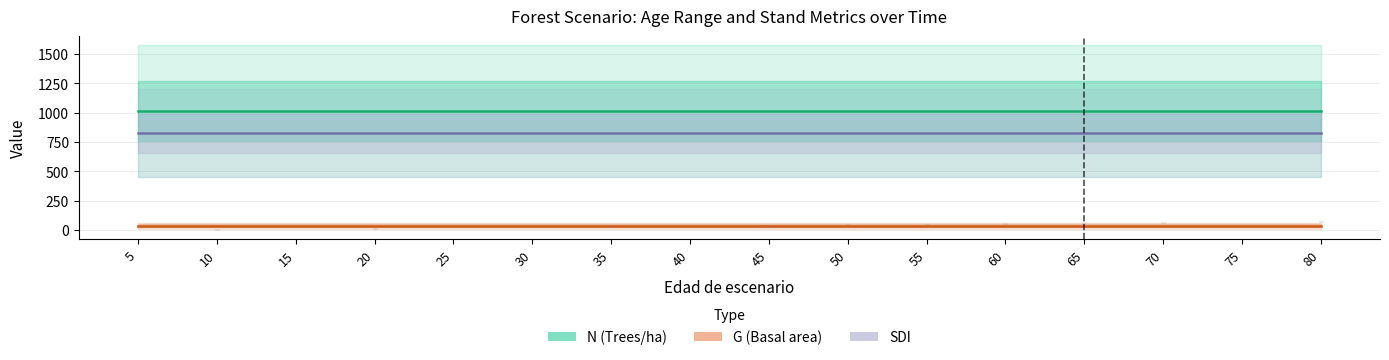

What is the sum of the N values at 75 and 40?

2029.3